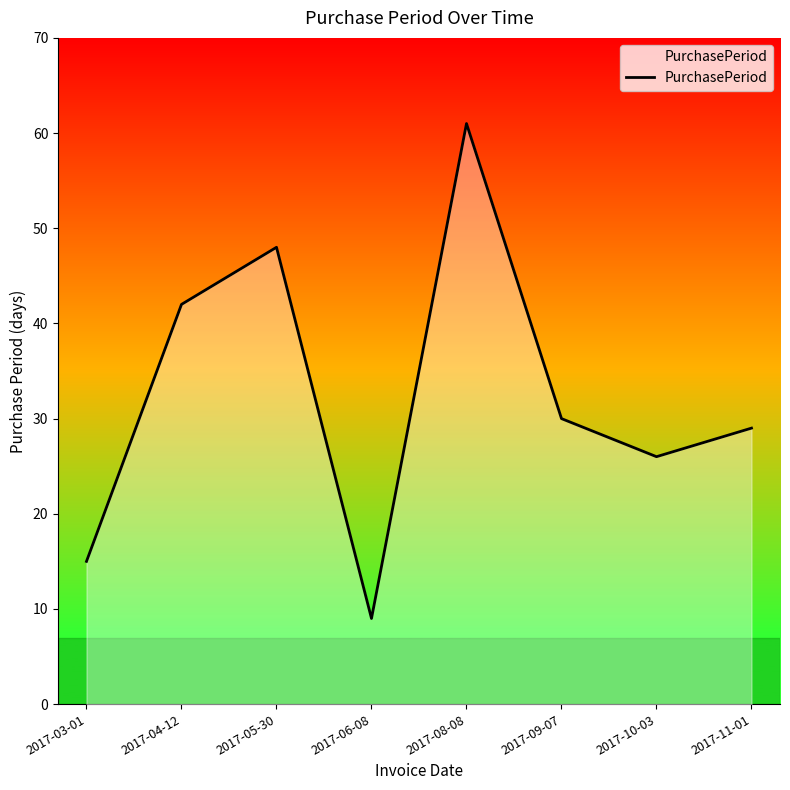

At which label is the value closest to 35?

2017-09-07